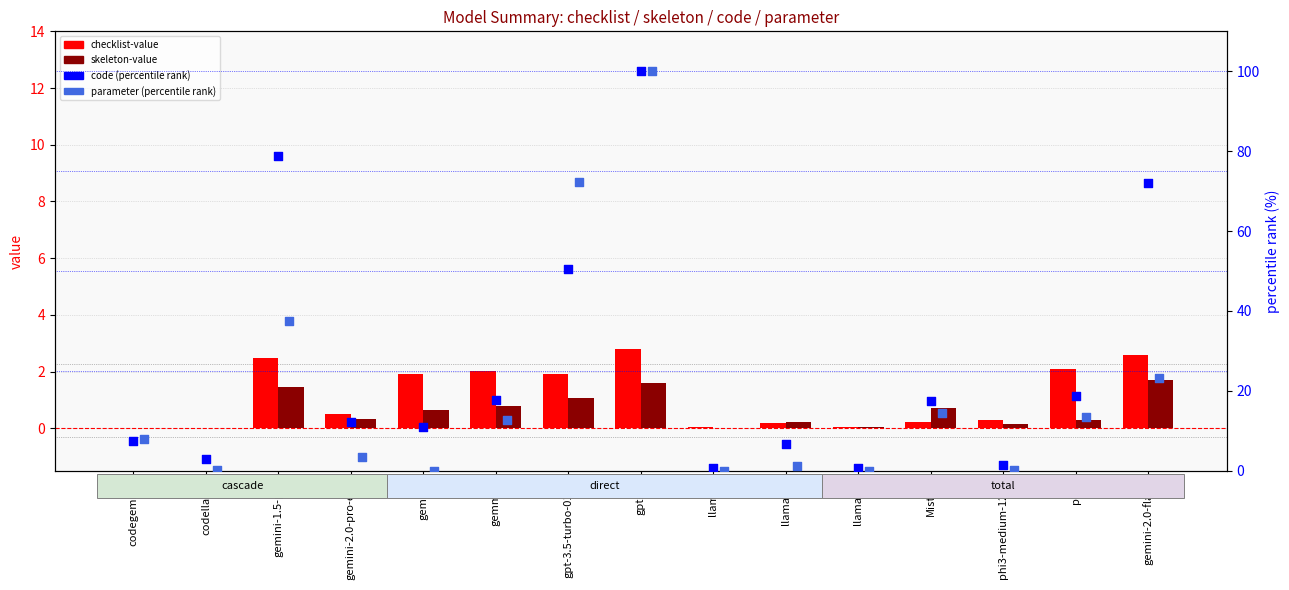

At which category is the sum across all series the highest?

gpt-4o